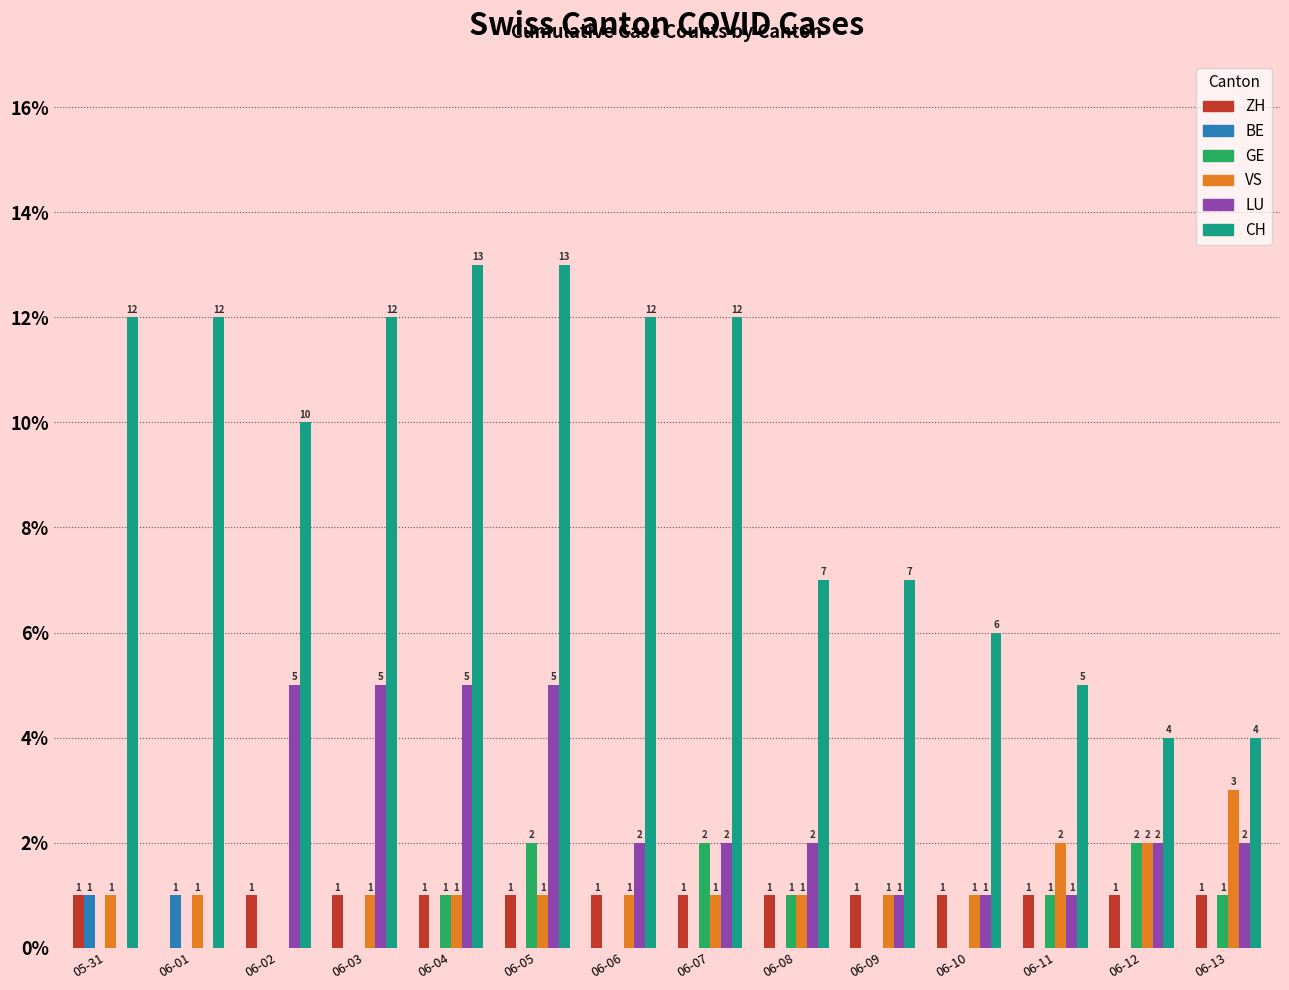

What is the highest value of the LU series?

5